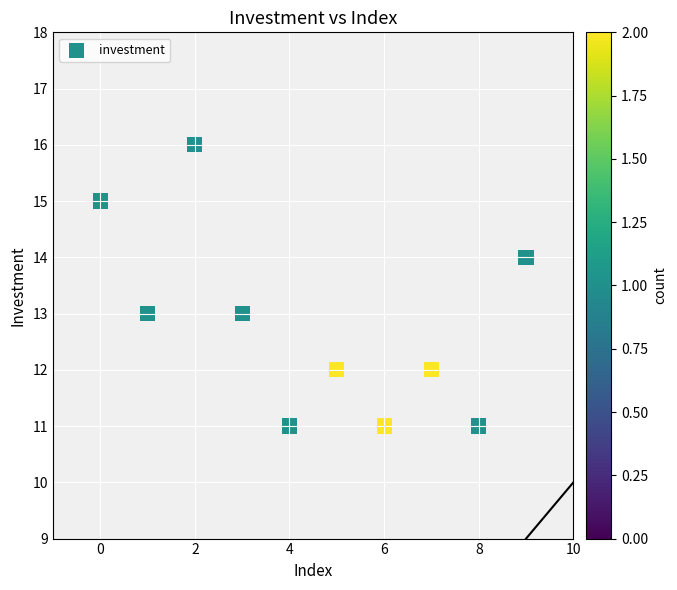

What is the average Y value?

13